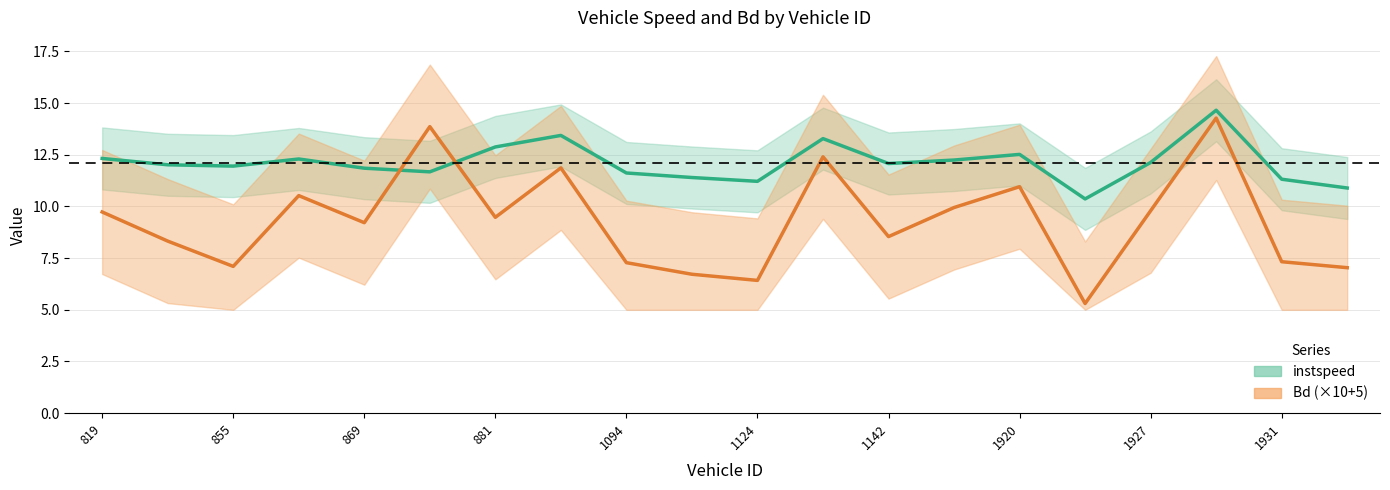

What is the smallest value displayed?

5.3